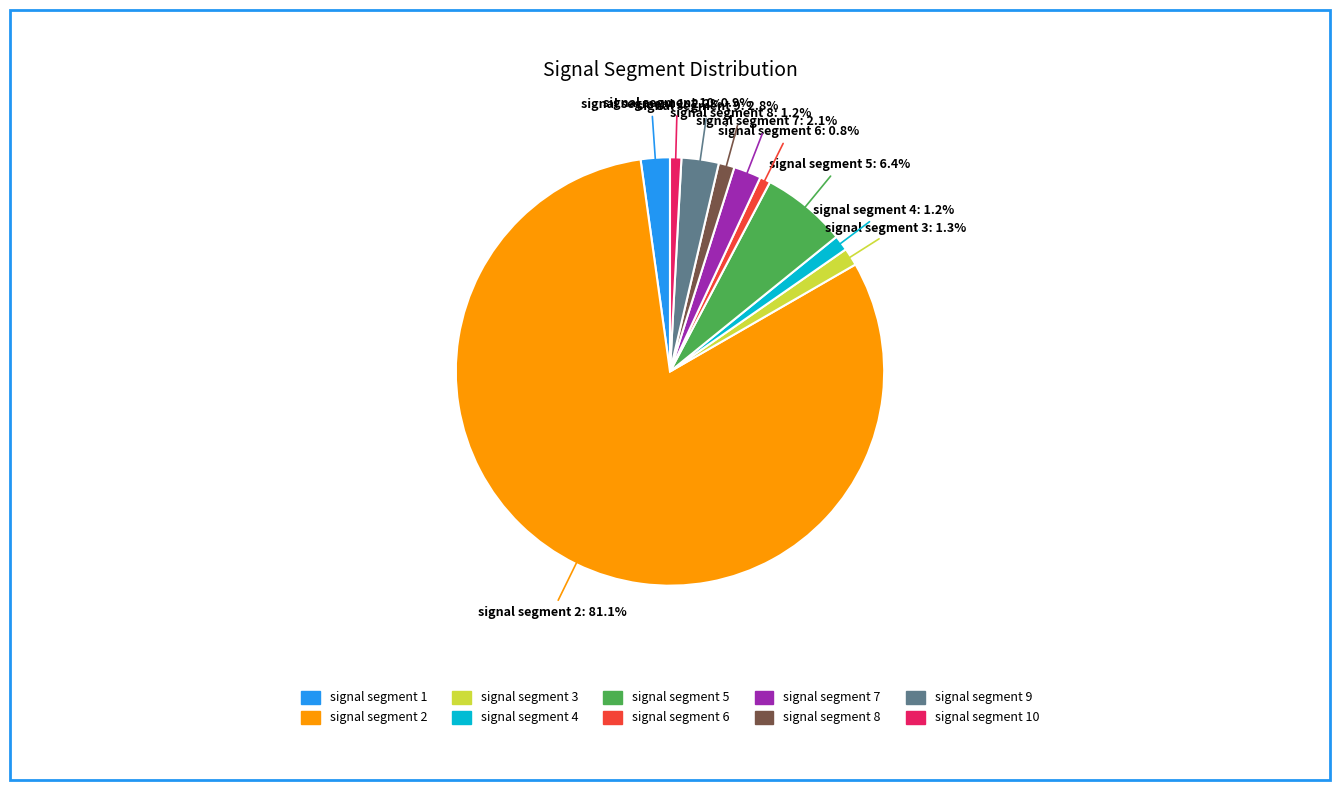

To the nearest percent, what is the difference between the largest and smallest slice percentages?

80%